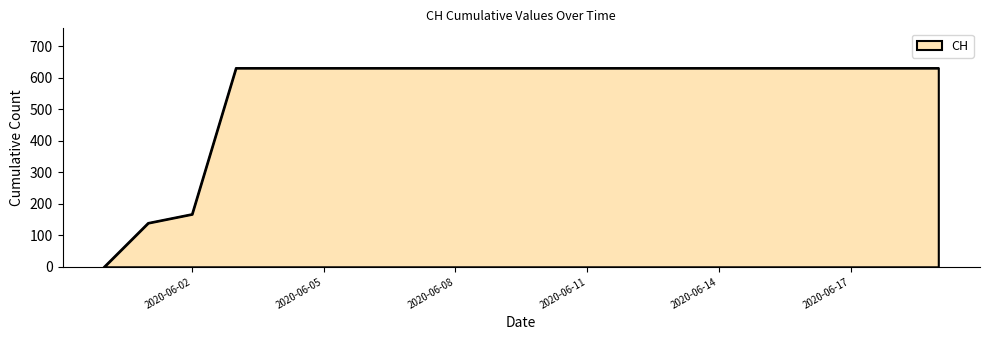

How many lines are shown in the chart?

1